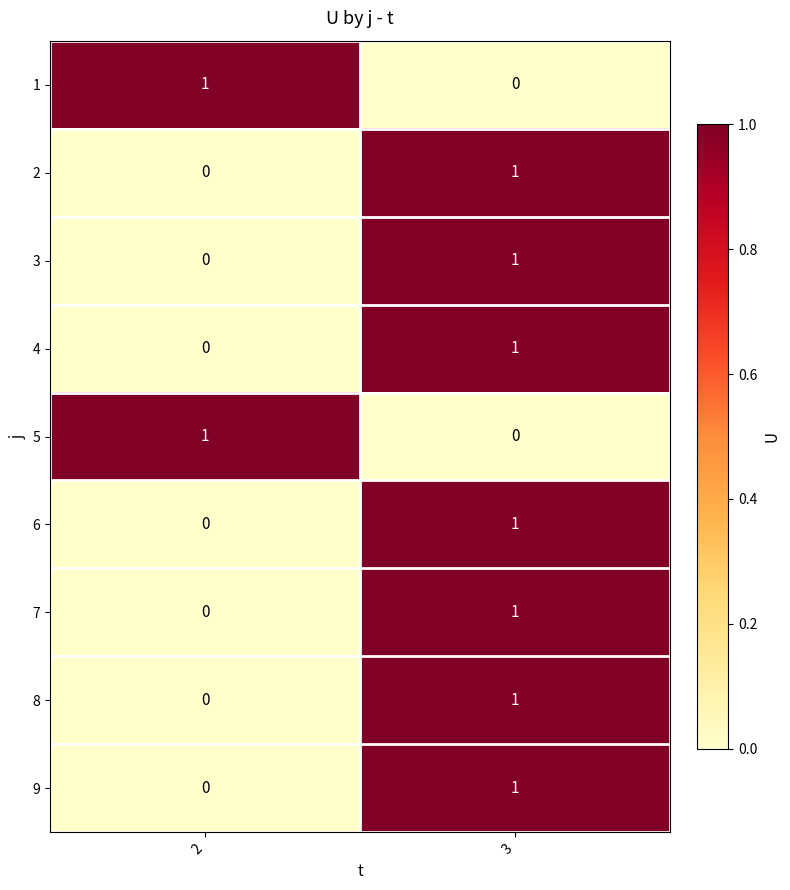

What is the spread (max minus min) of values at 2?

1